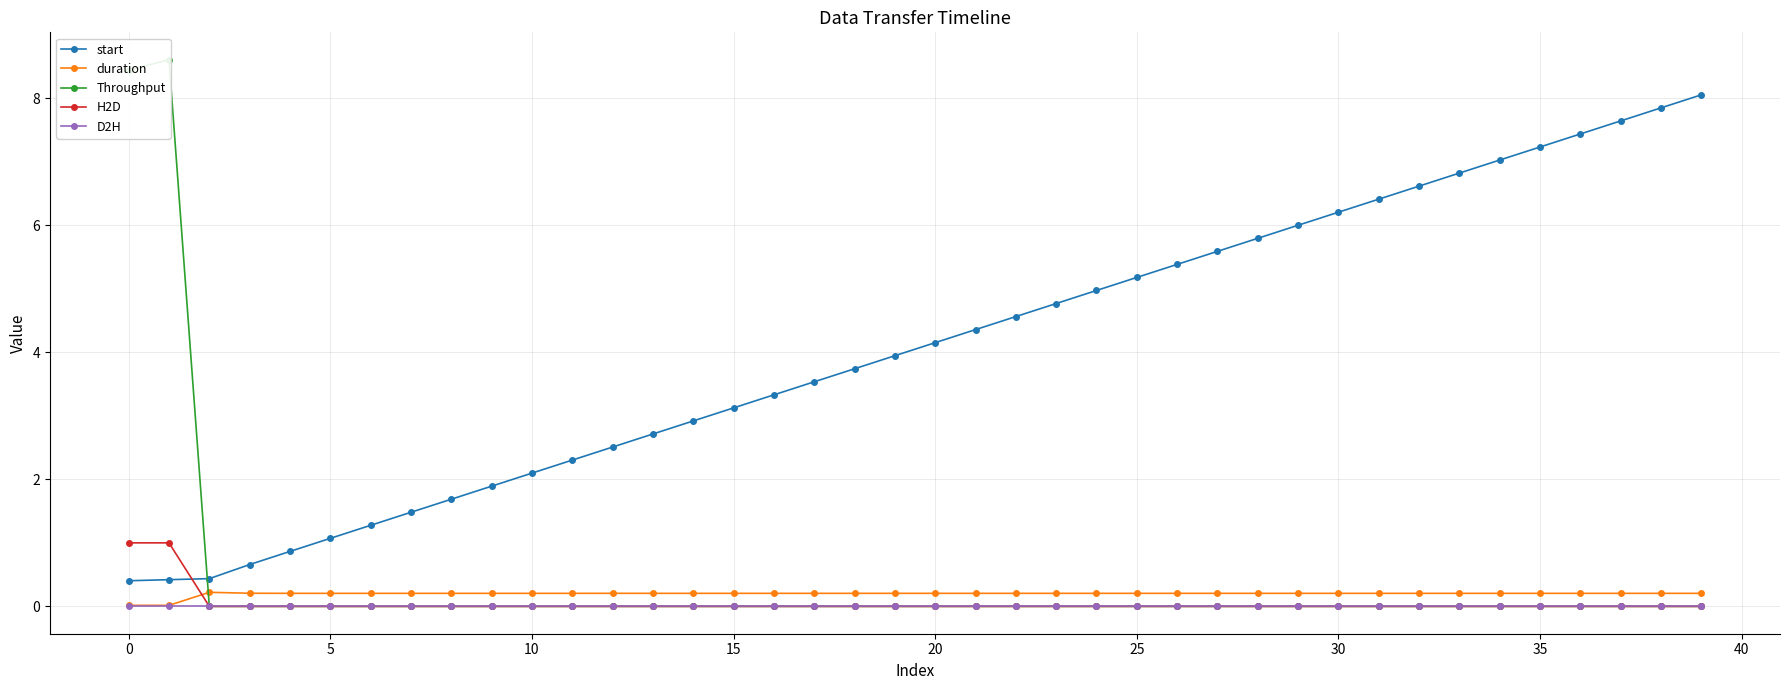

True or false: start has a value of 9.9 at 35.

False